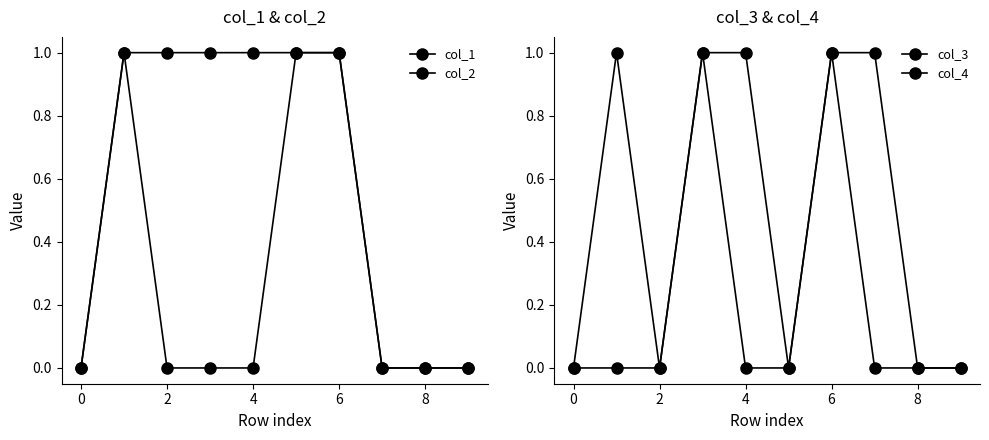

What are all the series names shown in the legend?

col_1, col_2, col_3, col_4